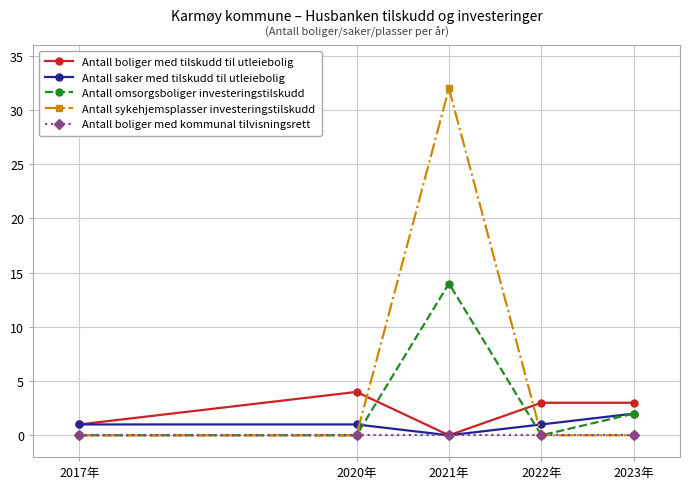

Does the chart display data point markers on the line(s)?

Yes